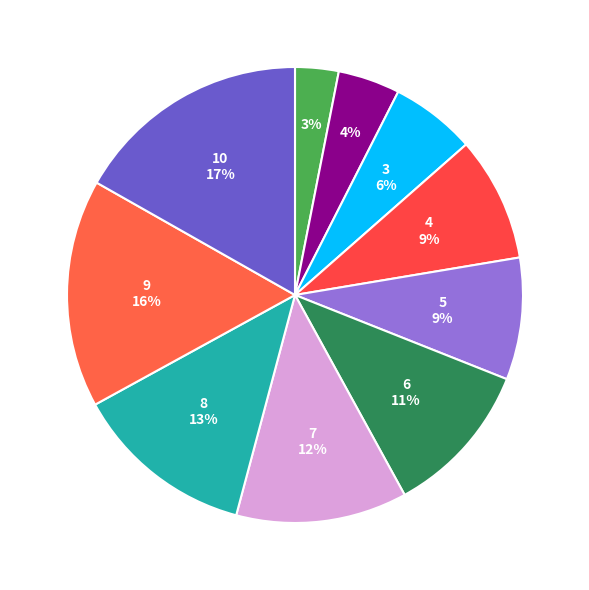

How many segments does this pie chart have?

10